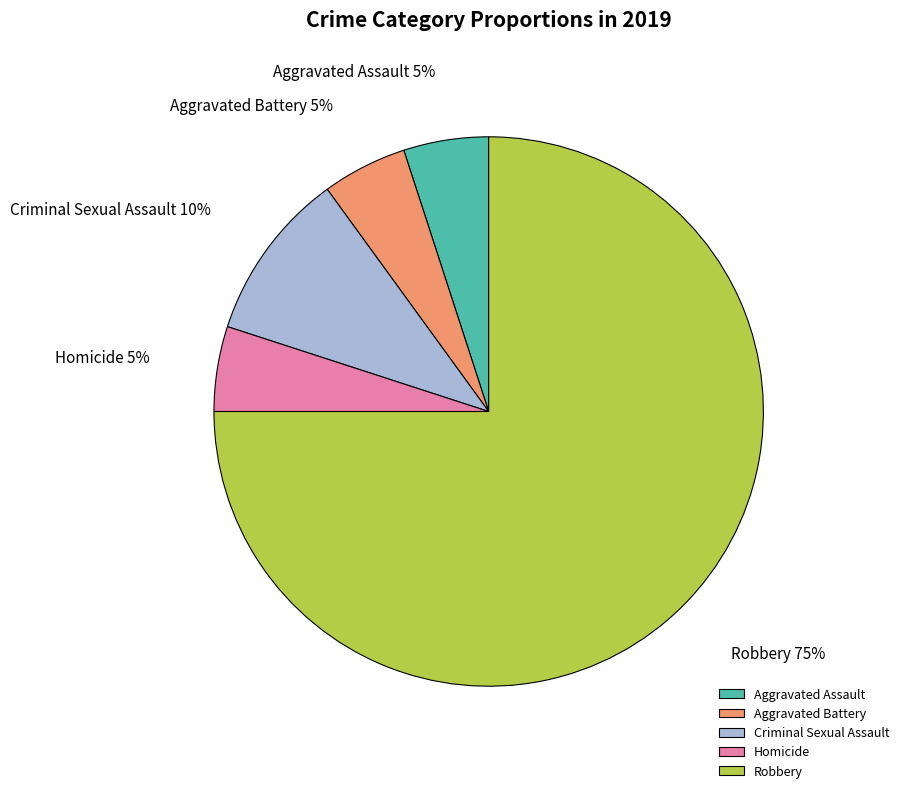

True or false: Aggravated Battery accounts for 19% of the total.

False